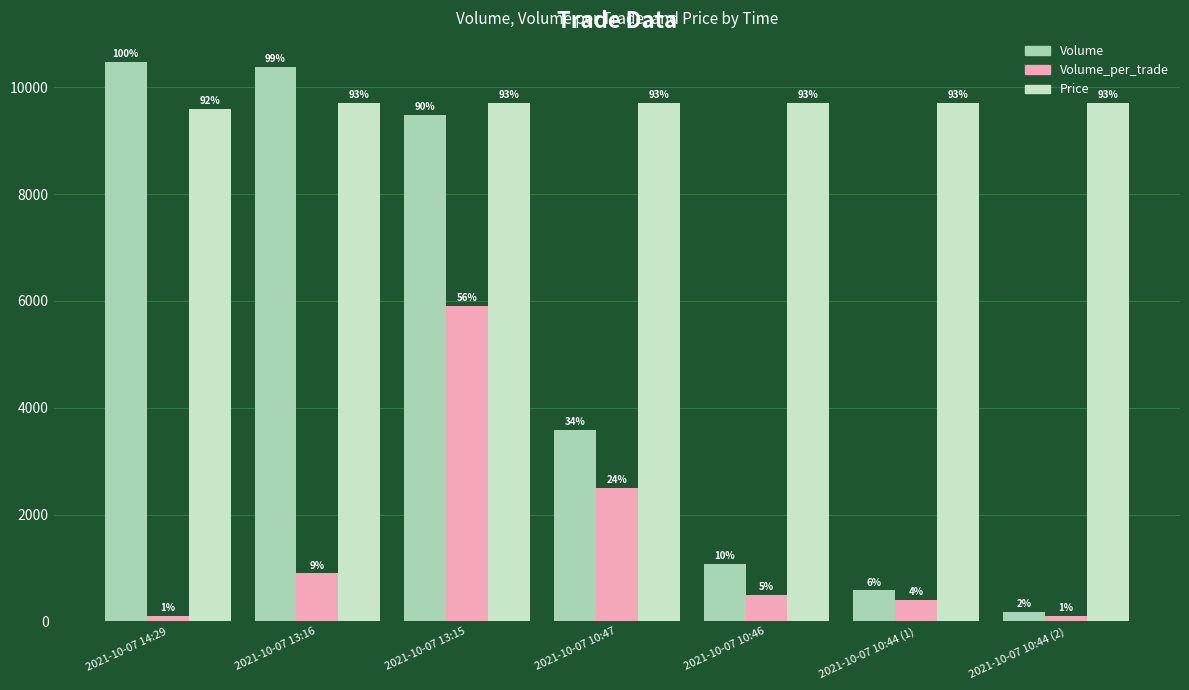

What is the label of the 5th bar from the left?

2021-10-07 10:46